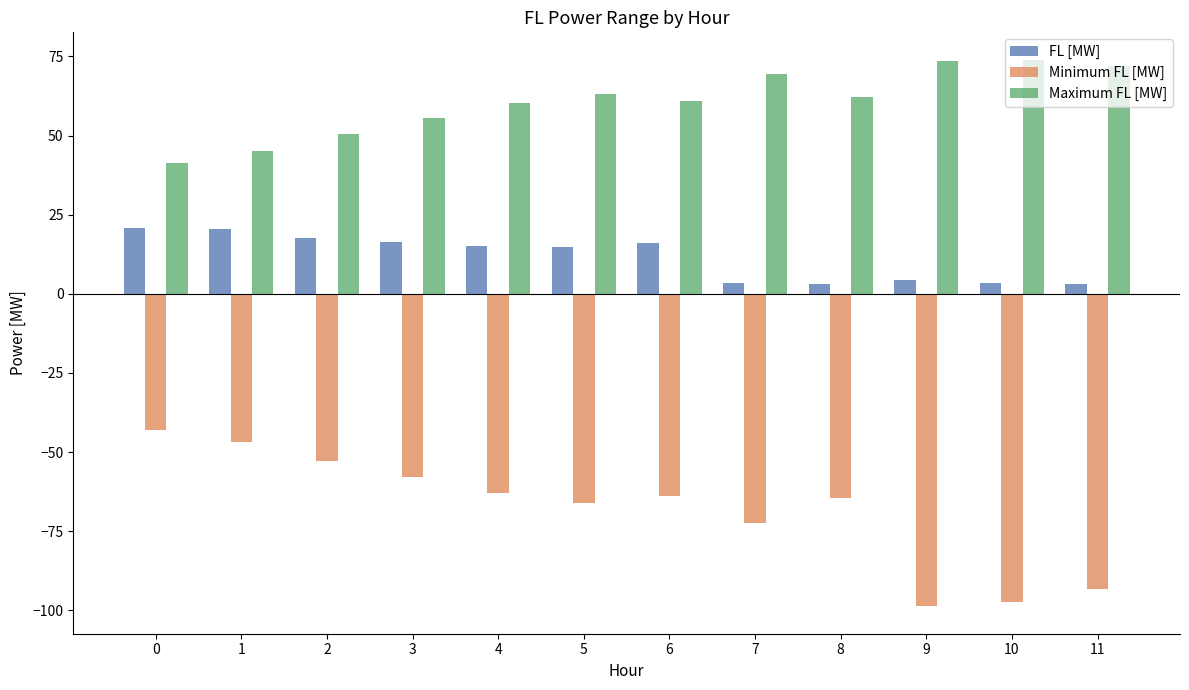

How many bars are there in total?

36